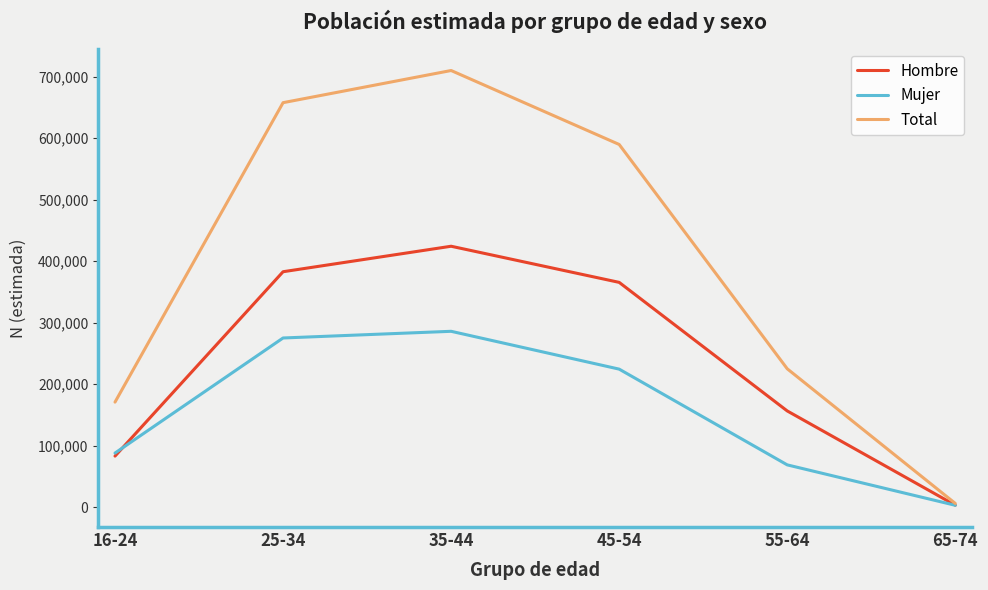

At which category is the sum across all series the highest?

35-44